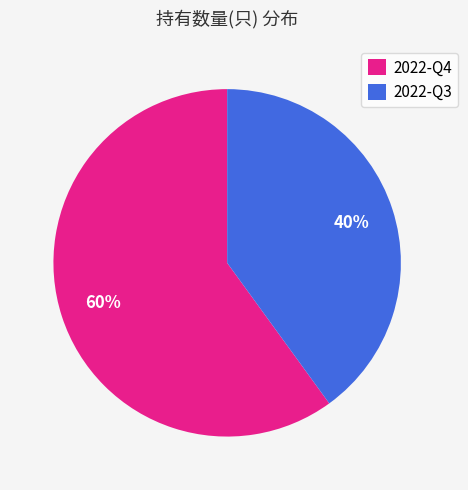

Approximately how many times larger is the value at 2022-Q4 compared to 2022-Q3?

1.5